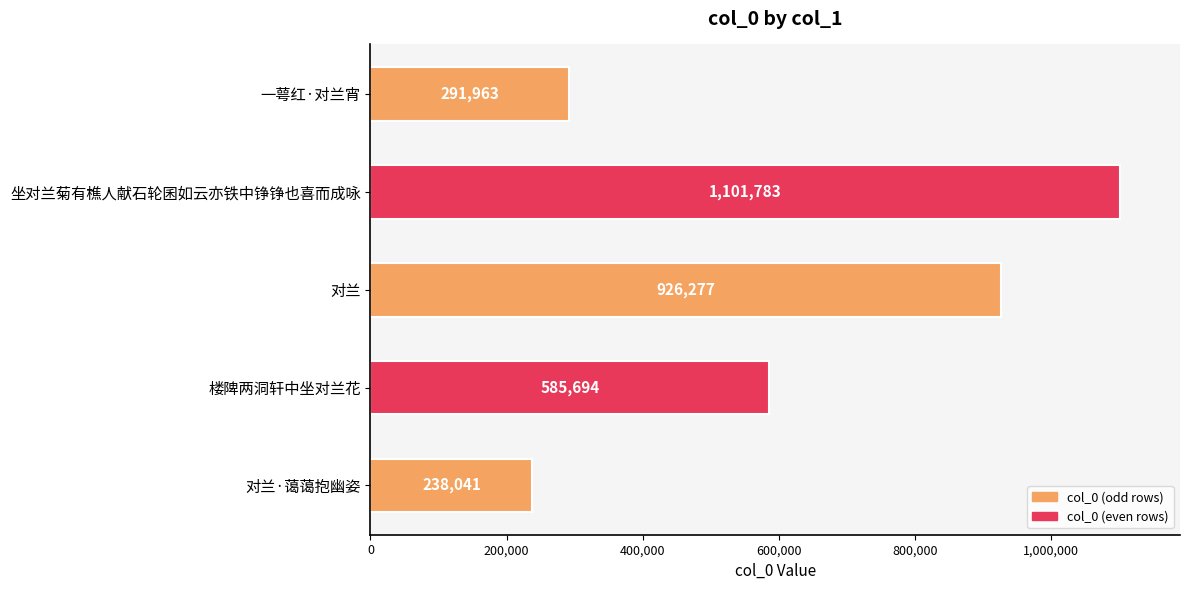

Which label corresponds to the smallest value in the chart?

对兰·蔼蔼抱幽姿